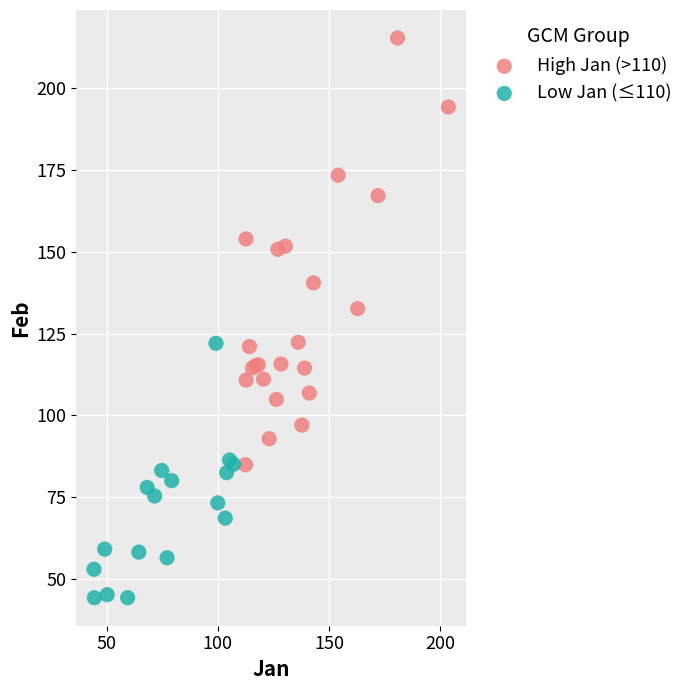

Which series reaches the minimum Y coordinate?

Low Jan (≤110)